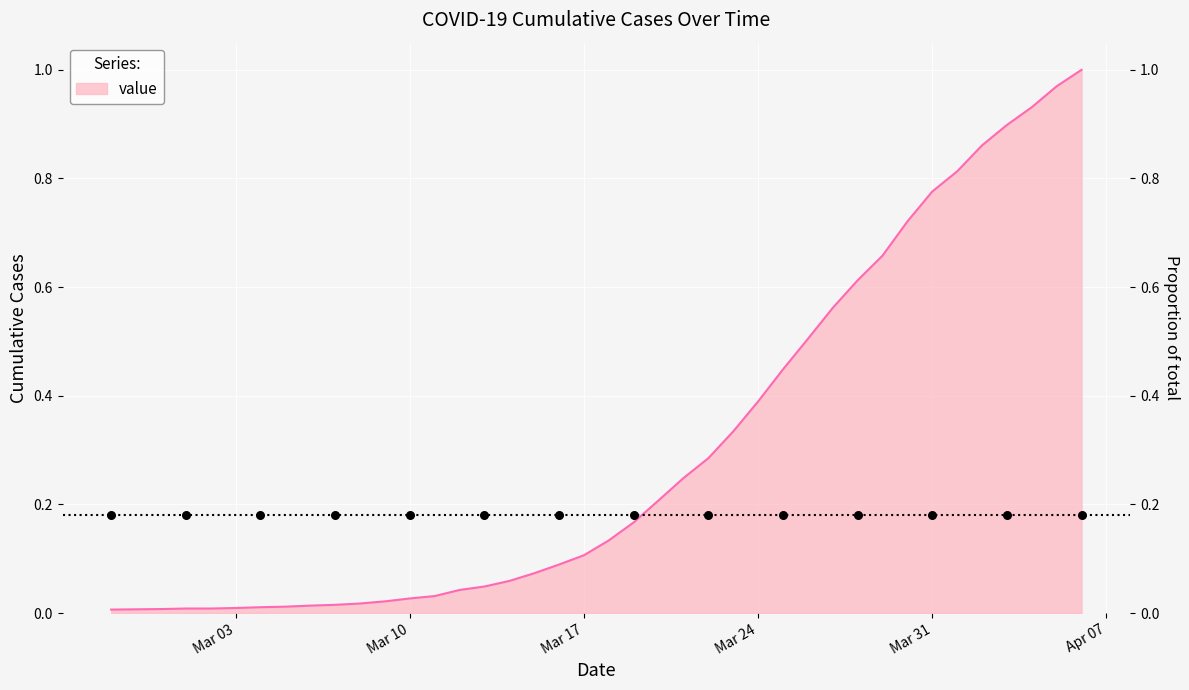

Which has a higher value, 2020-03-09 or 2020-02-28?

2020-03-09